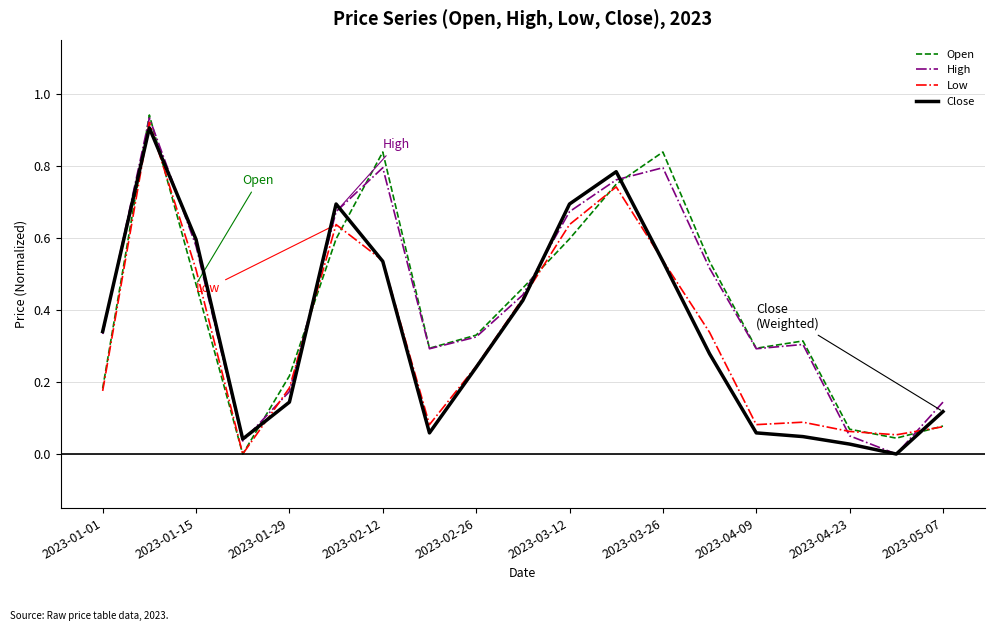

Which series changed the most between 2023-01-01 and 2023-04-09?

Close